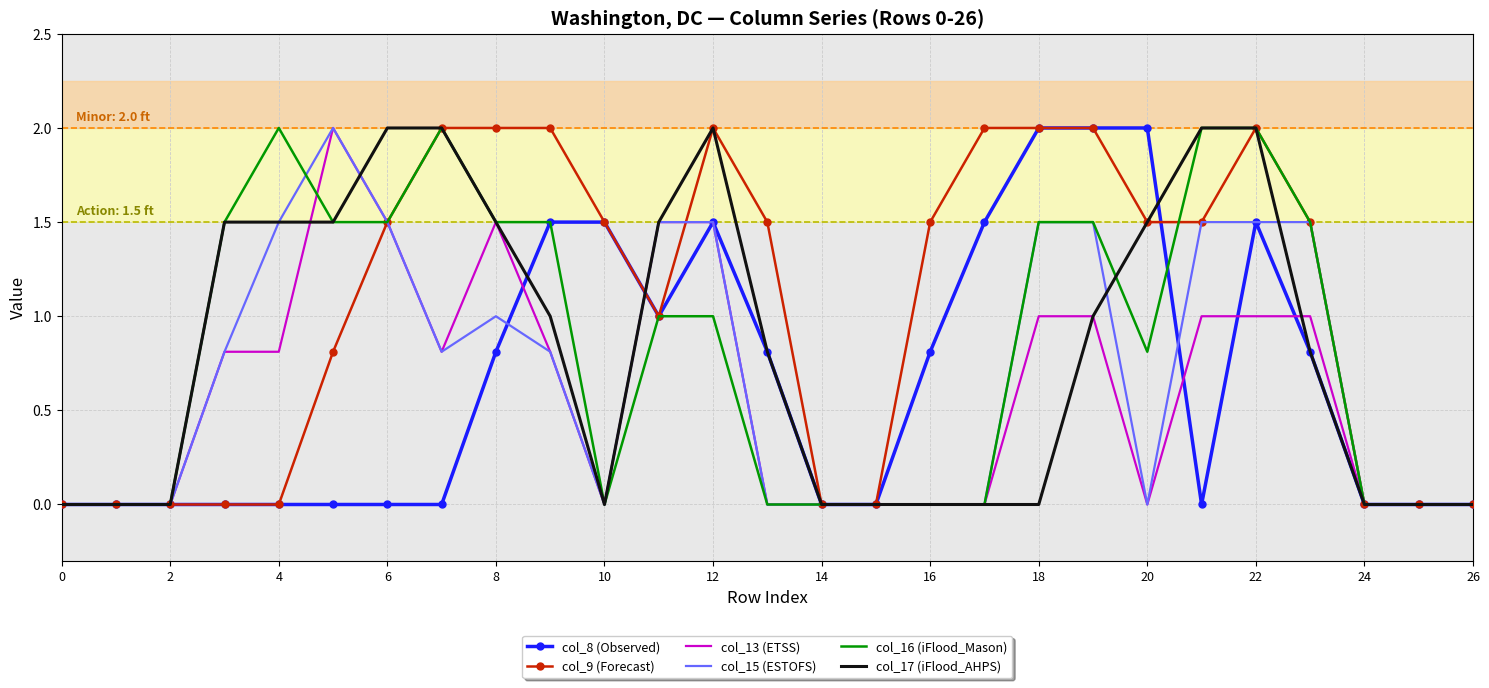

Which series has the largest total across all categories?

col_9 (Forecast)